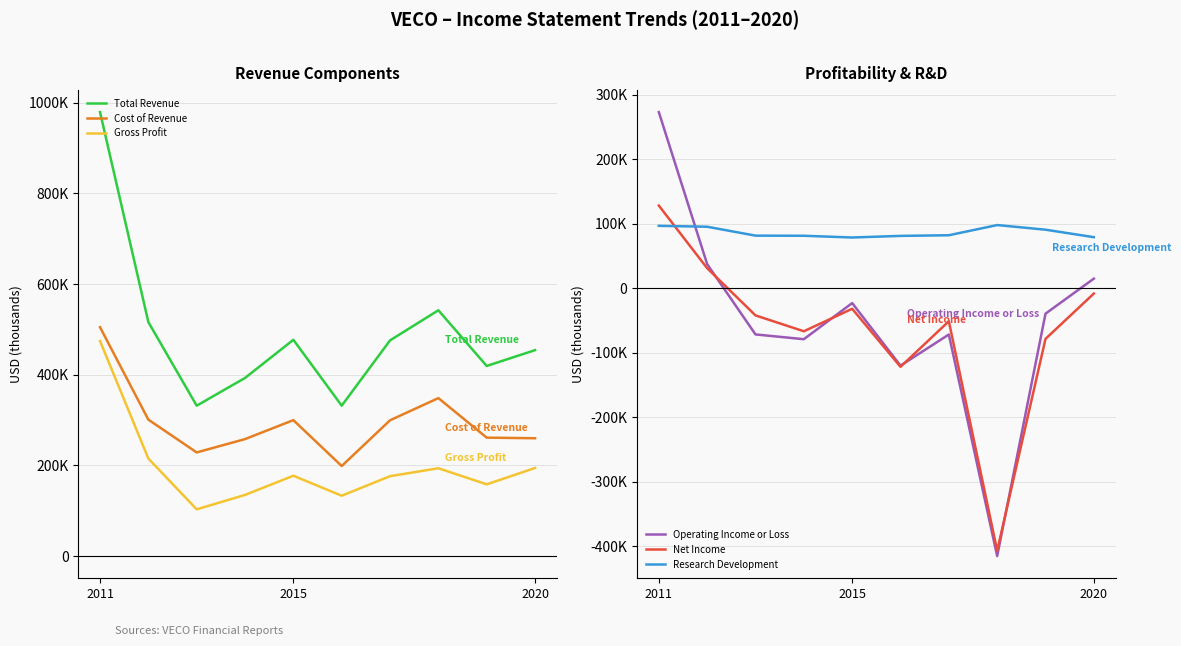

Where is the first local minimum for Research Development?

2015